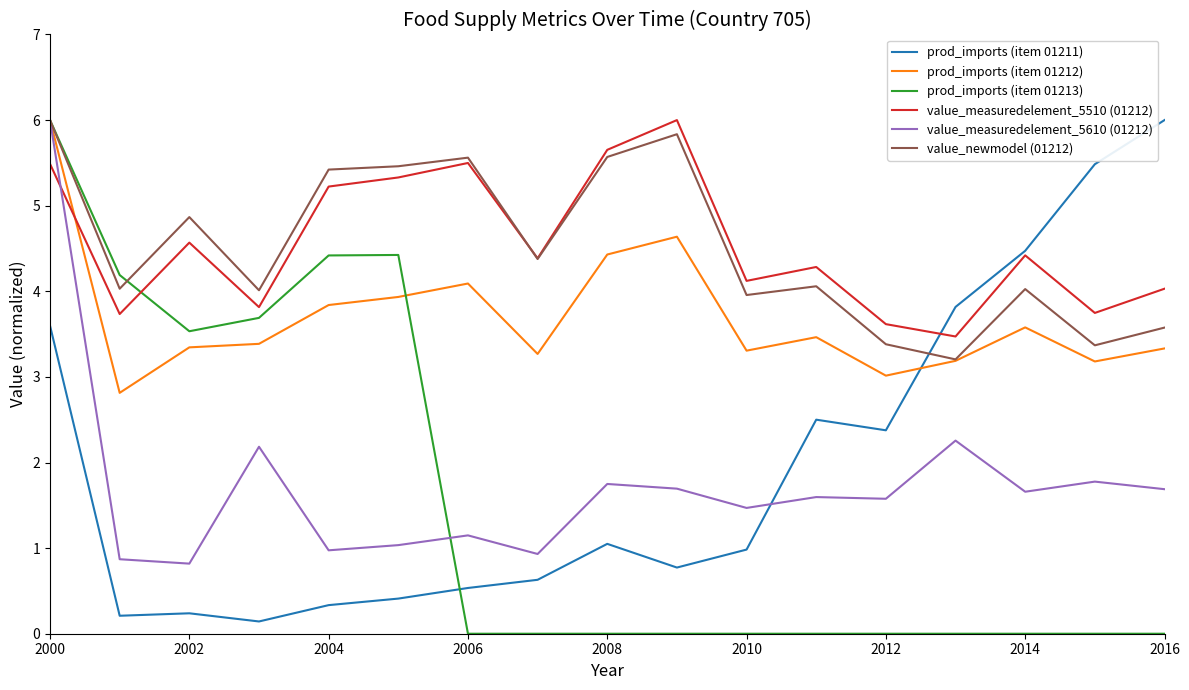

True or false: value_measuredelement_5510 (01212) and prod_imports (item 01213) intersect in this chart.

True